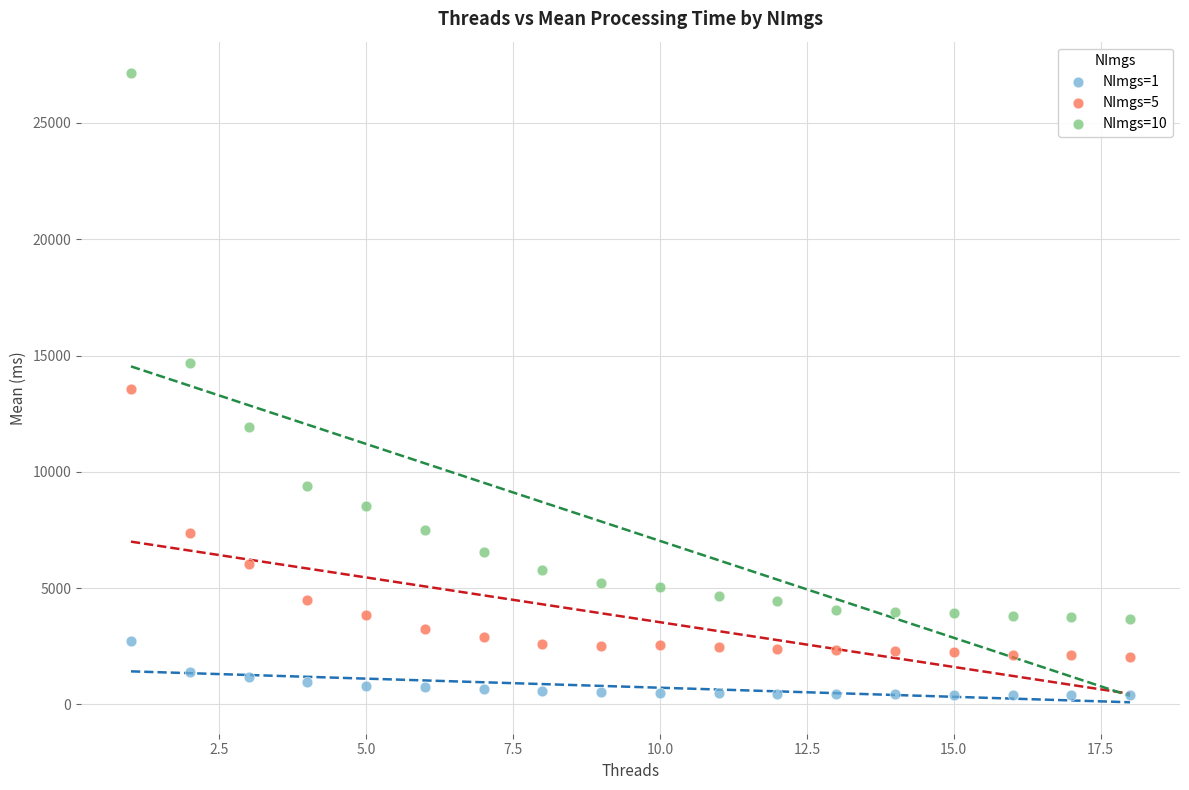

Which series contains the highest Y value?

NImgs=10